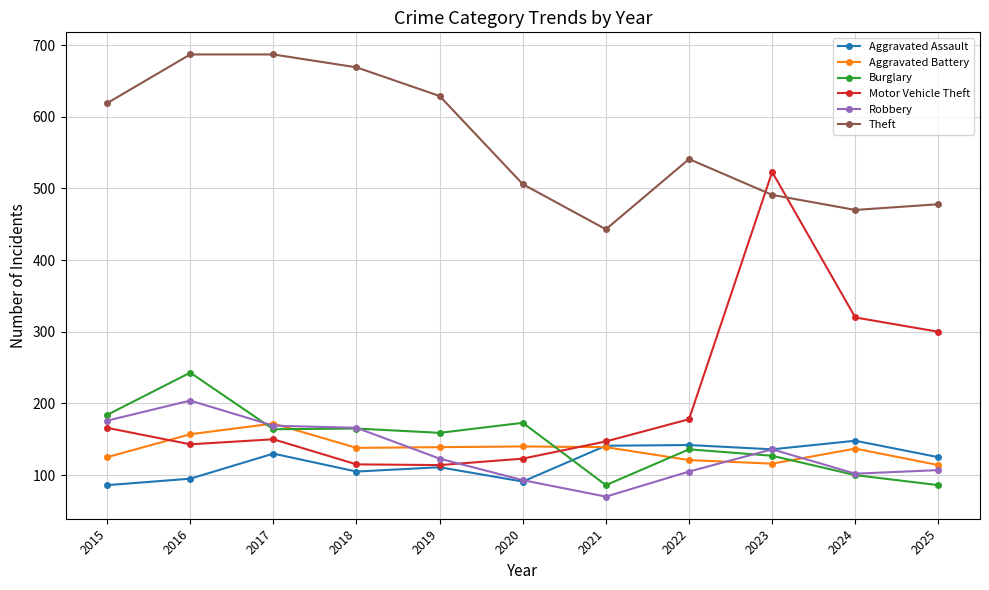

What is the minimum value shown in the chart?

70